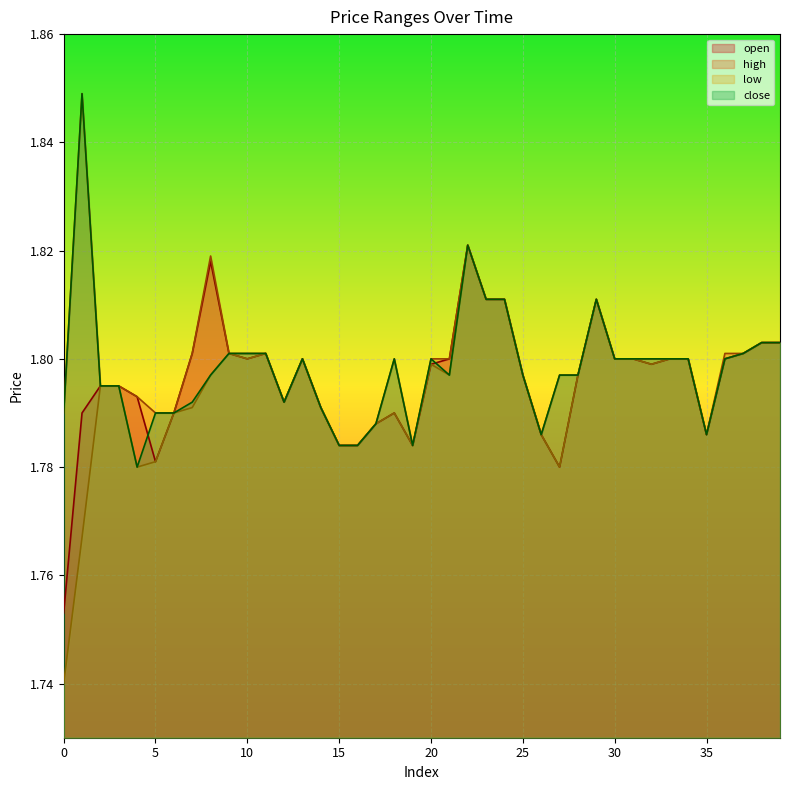

What is the smallest value displayed?

1.7